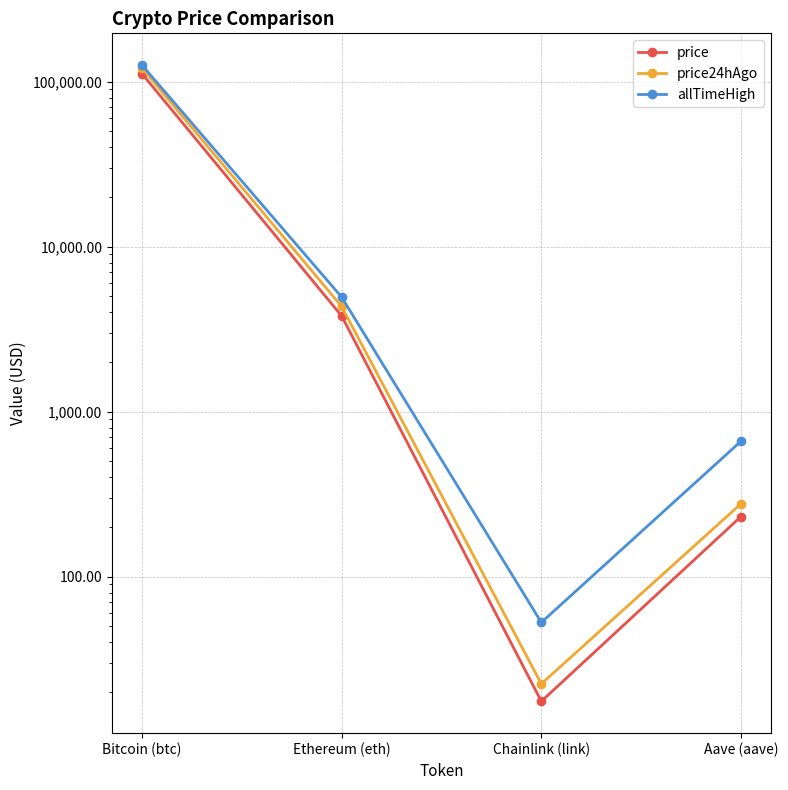

In price24hAgo, how many points are lower than both neighbors (excluding endpoints)?

1